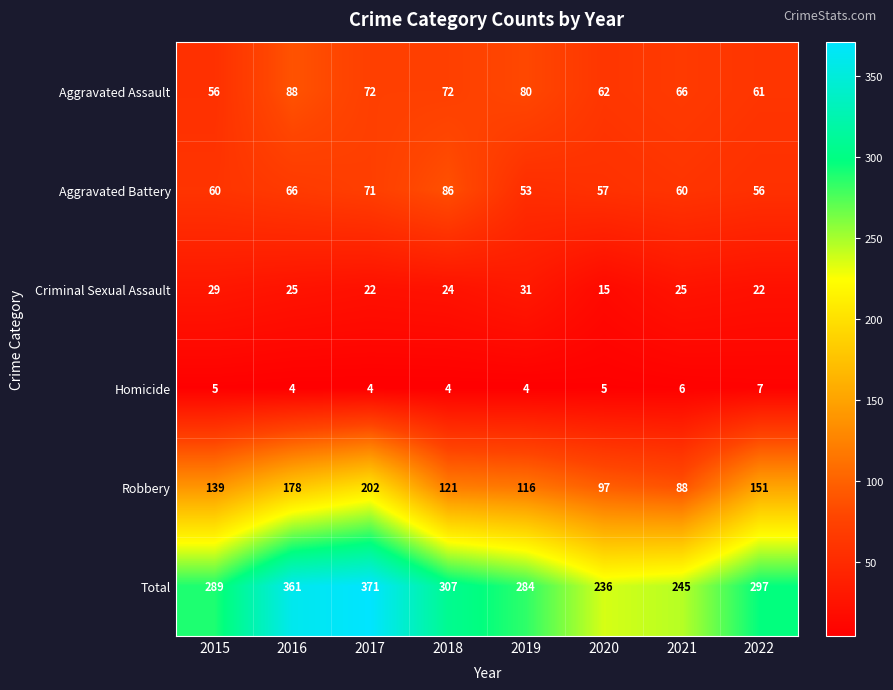

What is the approximate value of Robbery at 2016, to the nearest 10?

180